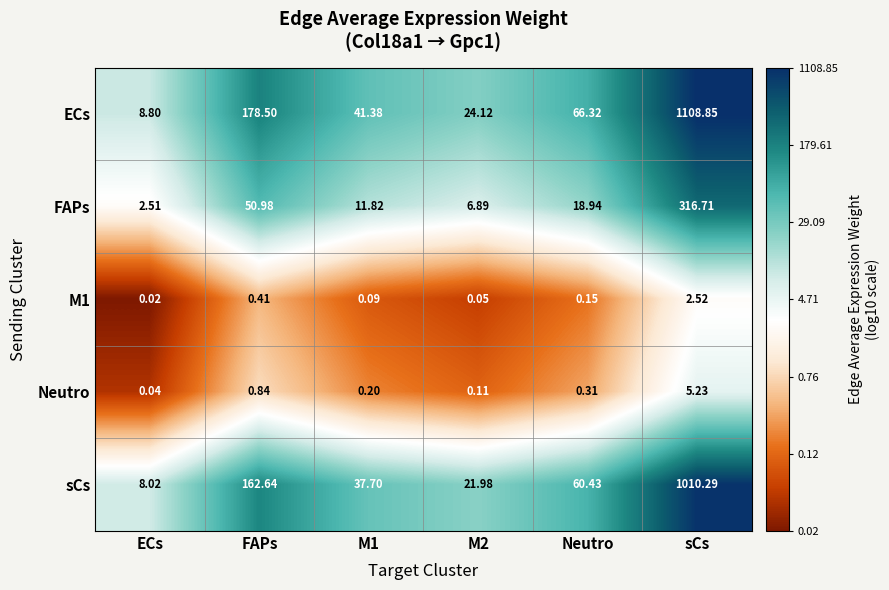

How many data points does each series have?

6